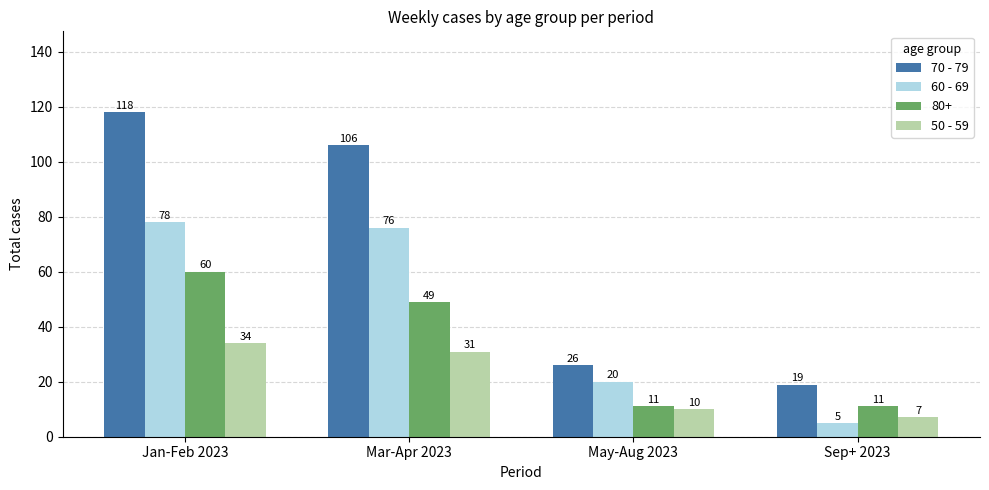

What position from the left is Jan-Feb 2023?

1